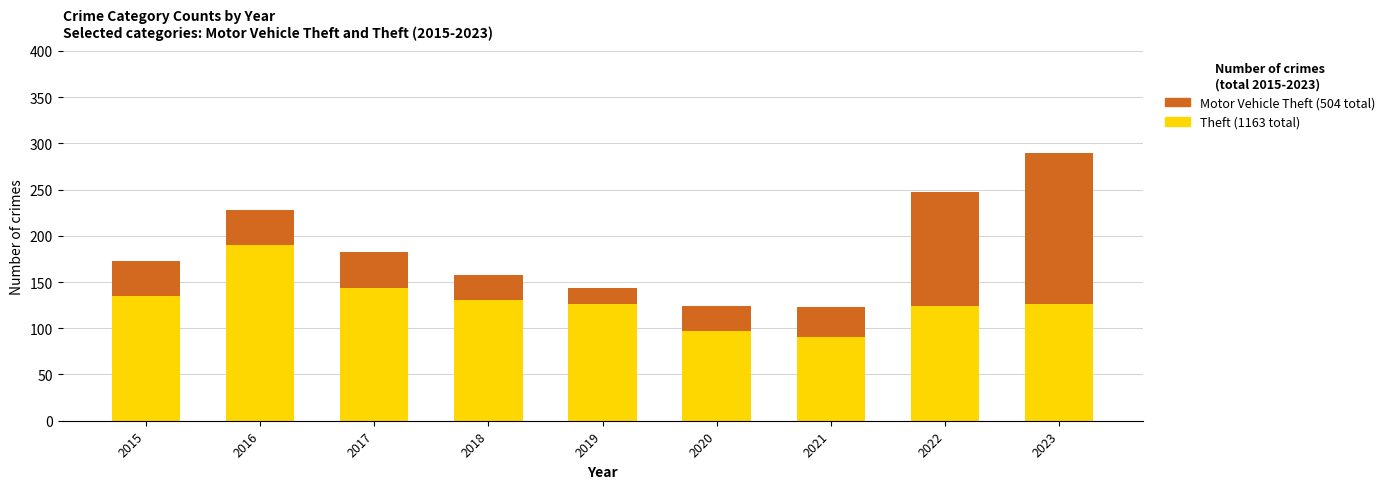

At which category is the sum across all series the highest?

2023